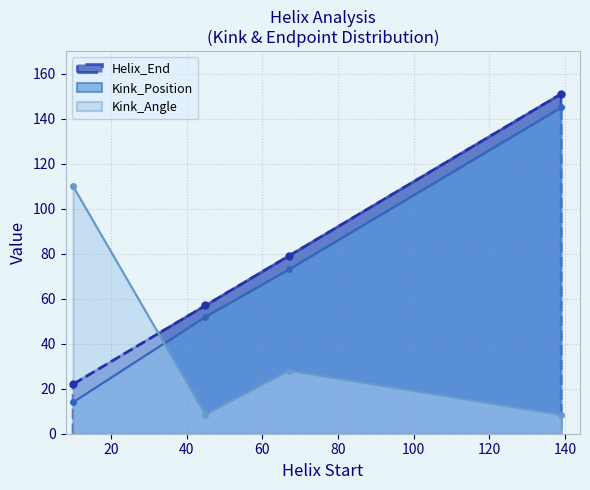

What is the greatest value displayed?

151.0